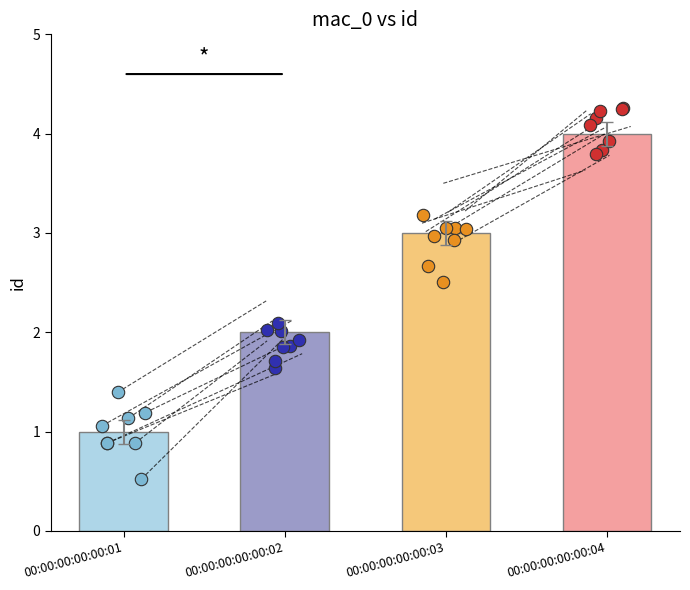

What is the change in value from 00:00:00:00:00:01 to 00:00:00:00:00:03?

+2